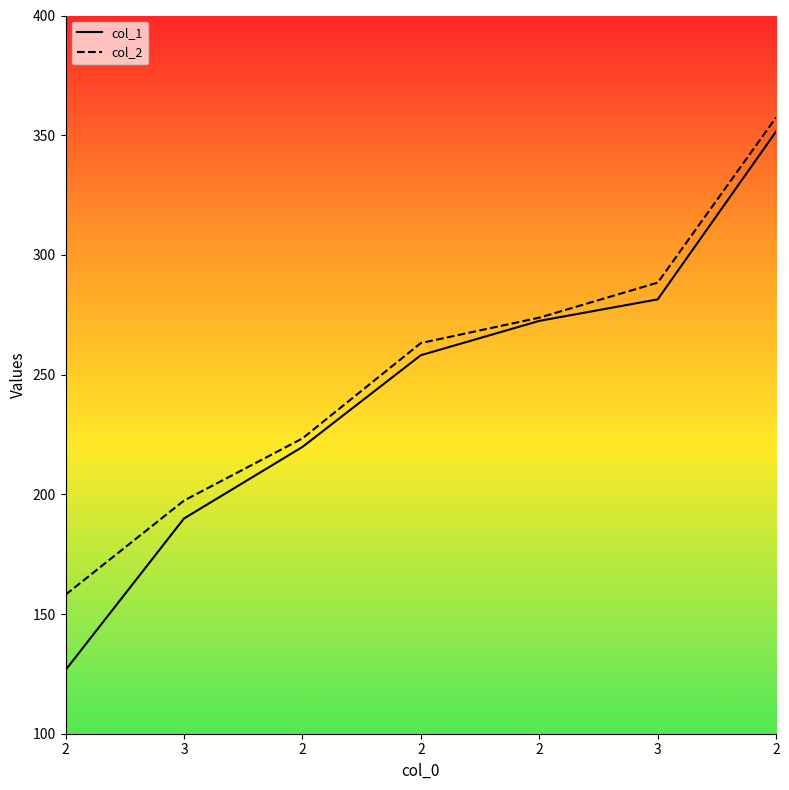

How many values in the col_2 series exceed 263?

4